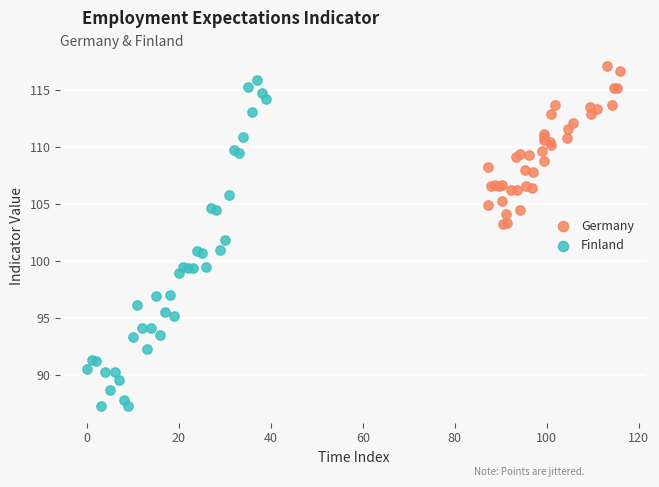

What are all the series names shown in the legend?

Germany, Finland